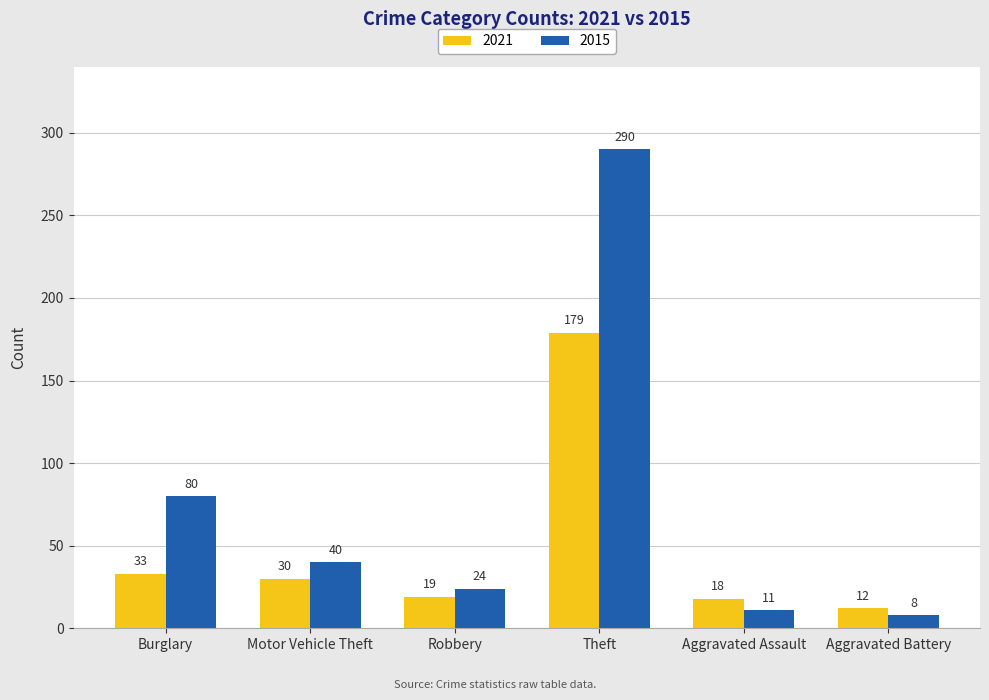

Is it true that 2015 equals 290 at Theft?

True